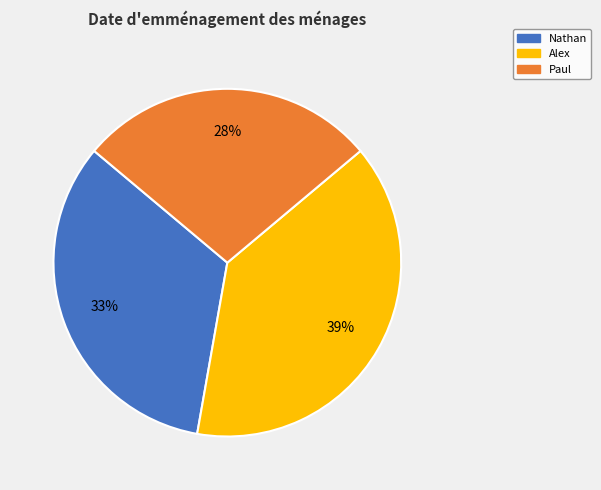

Between Alex and Nathan, which is larger?

Alex